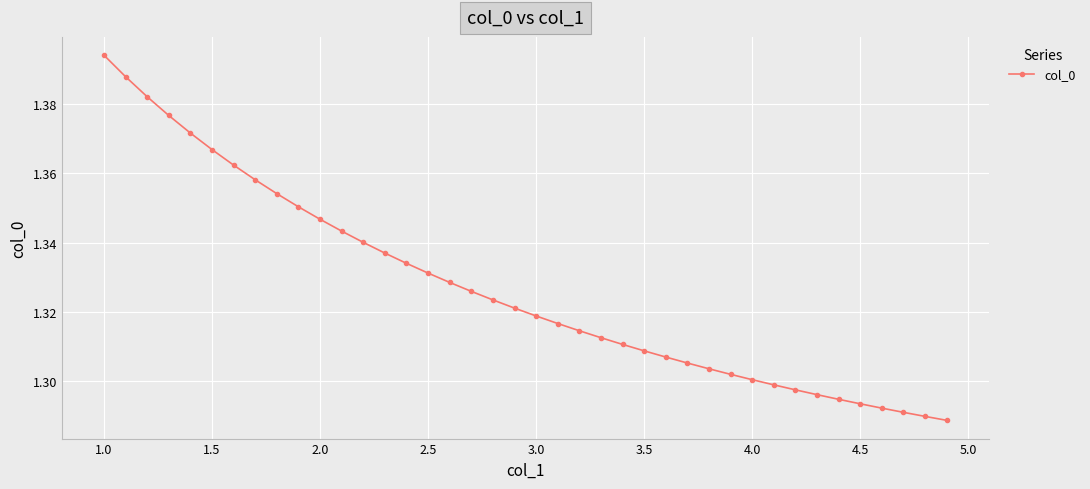

Count the values in the range 1 to 2.

40